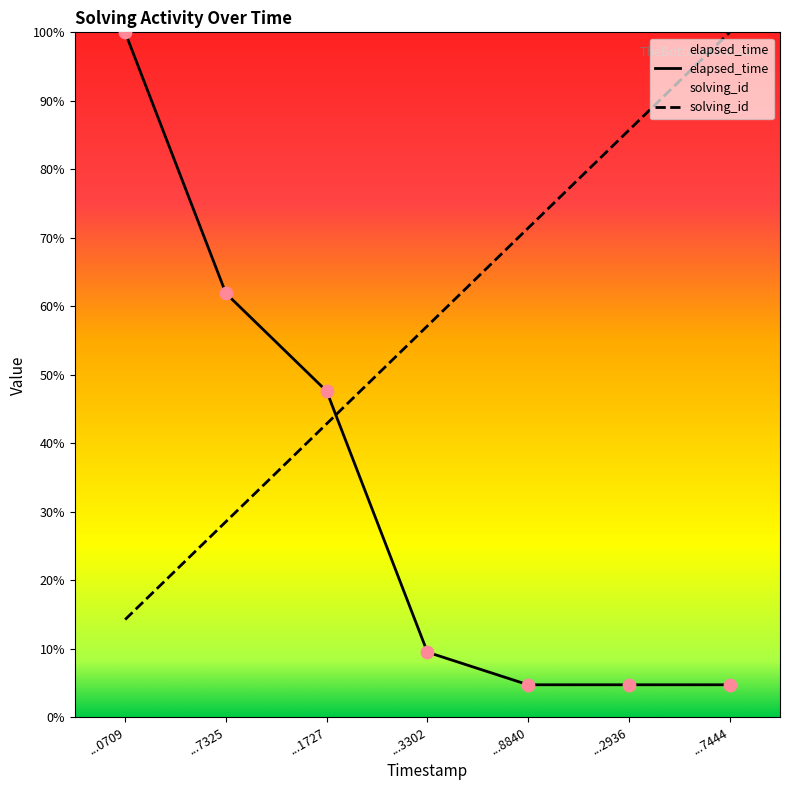

Which series reaches the minimum Y coordinate?

elapsed_time